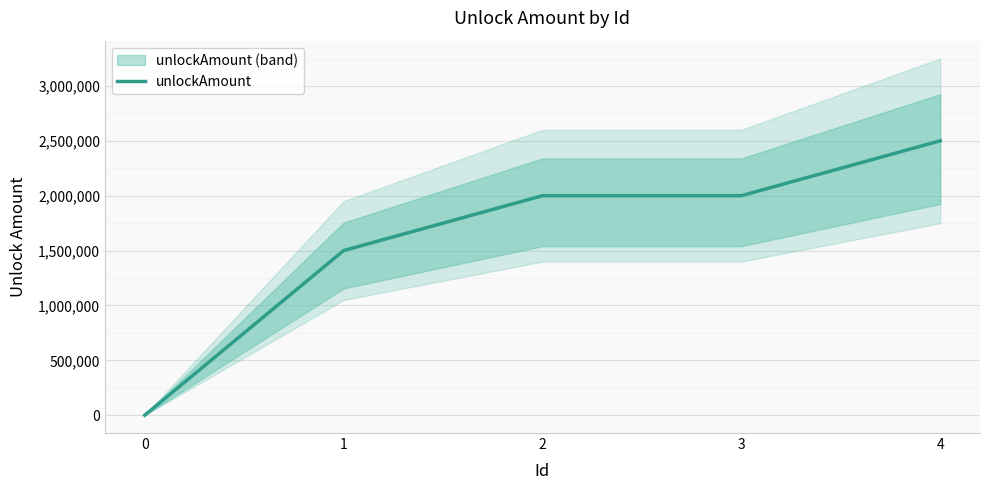

Read the value at 3, to the nearest 100.

2000000